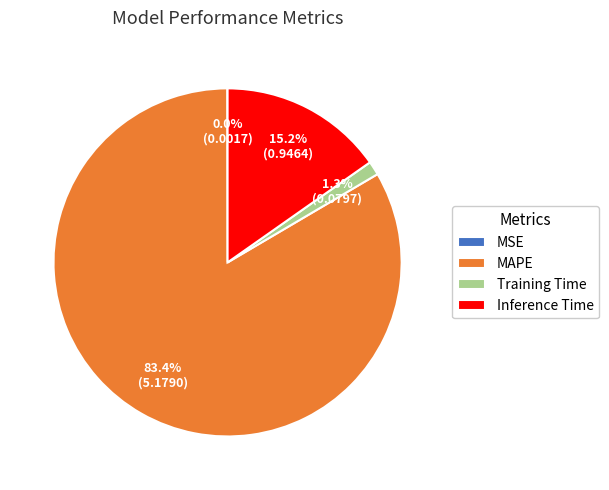

What is the majority slice?

MAPE